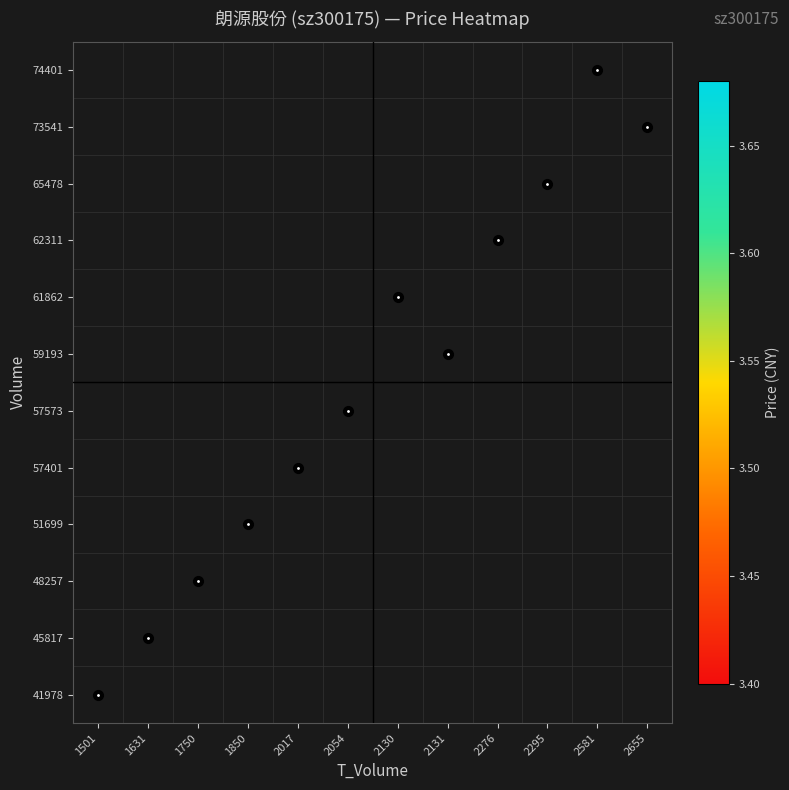

How many series are shown in this chart?

12